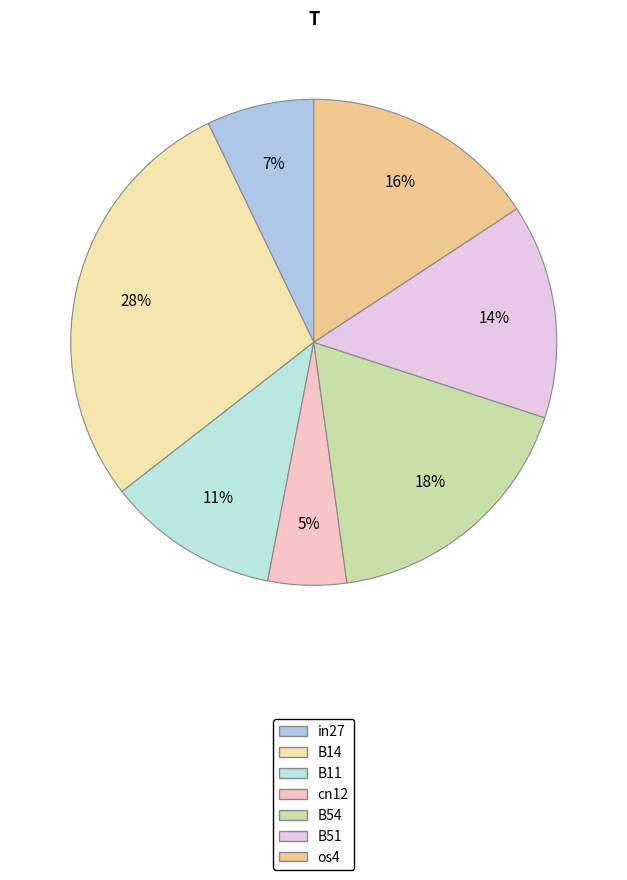

Does any single category account for the majority?

No